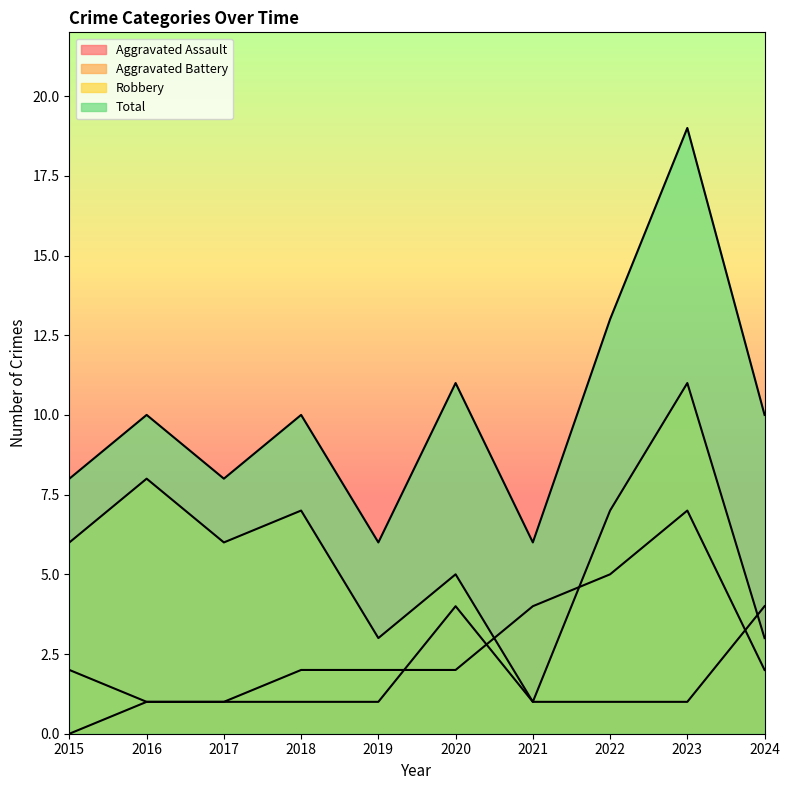

How many data points in Robbery are less than 6?

4